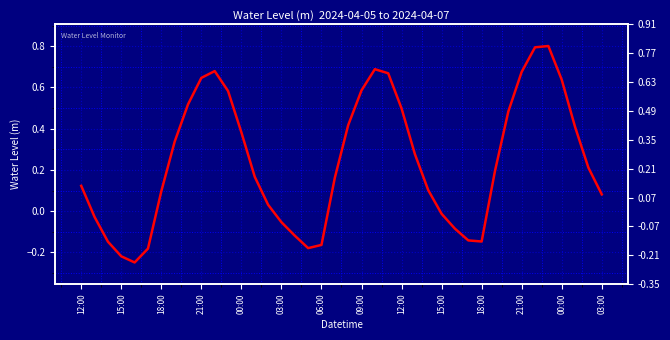

At which label does the data first exceed 0?

12:00